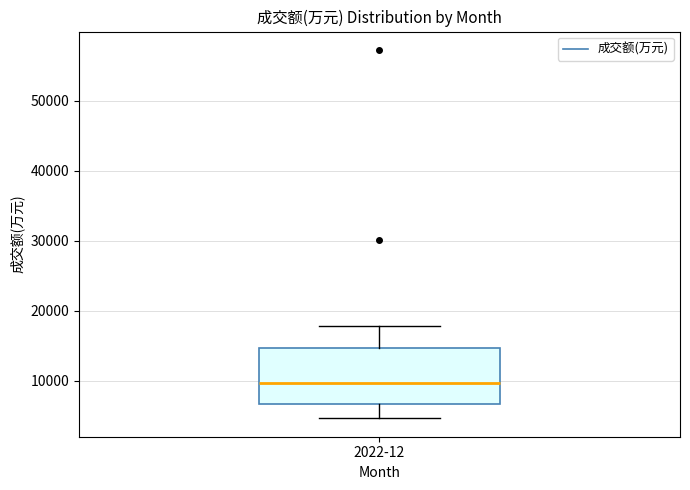

Transcribe this box plot: give where the median line is, the range the box spans, and where the two whiskers end, as read against the y-axis. The values are not printed on the chart, so give them approximately, as read against the axis.

median 10000, box 7000 to 15000, whiskers 5000 to 18000